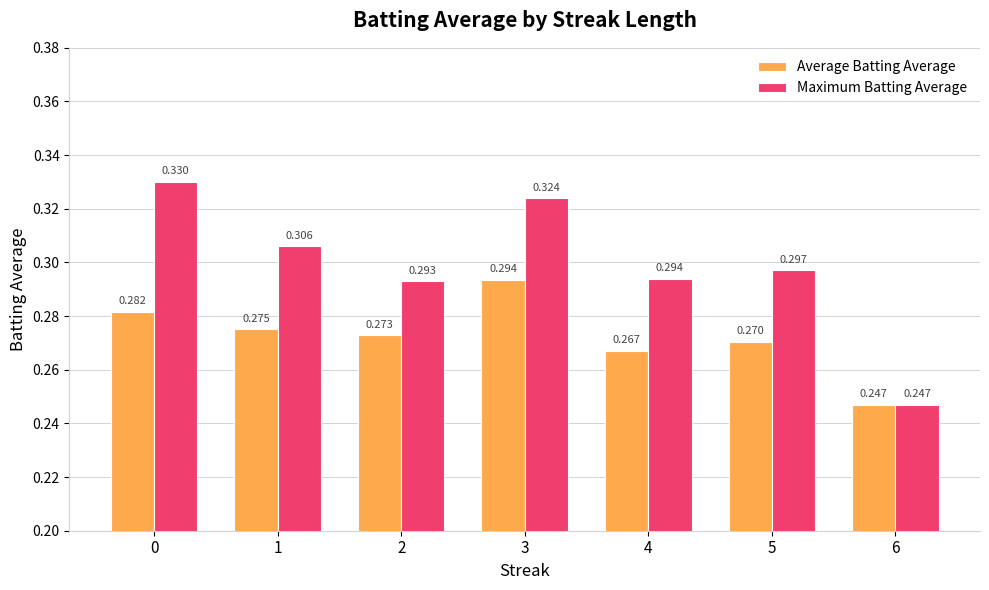

Which series has the largest total across all categories?

Maximum Batting Average